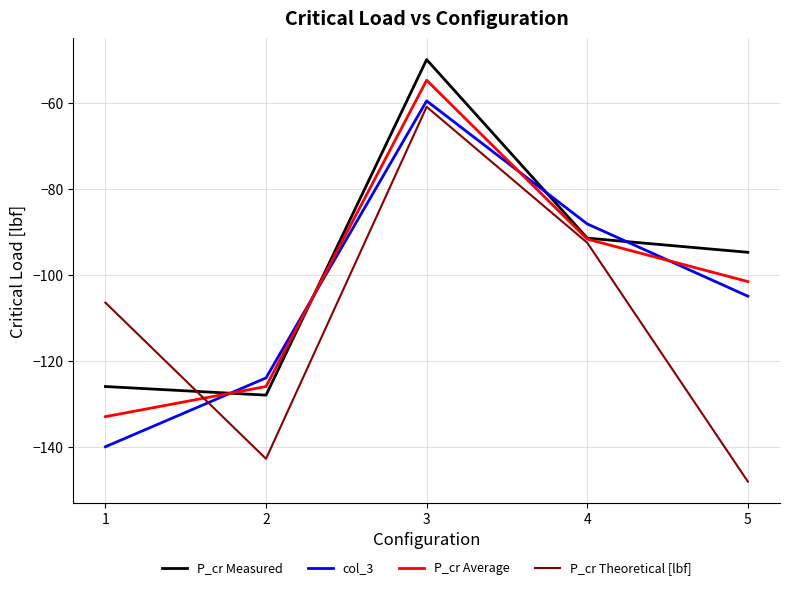

Between 1 and 3, which series saw the biggest shift?

col_3